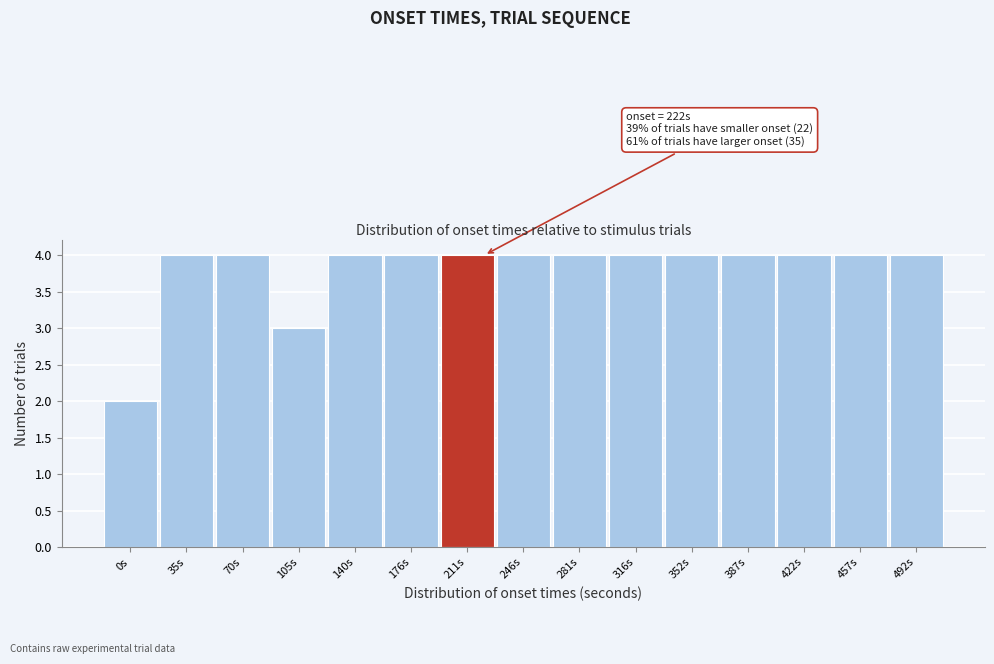

Reading right to left, transcribe all the data shown in this chart.

4	4	4	4	4	4	4	4	4	4	4	3	4	4	2